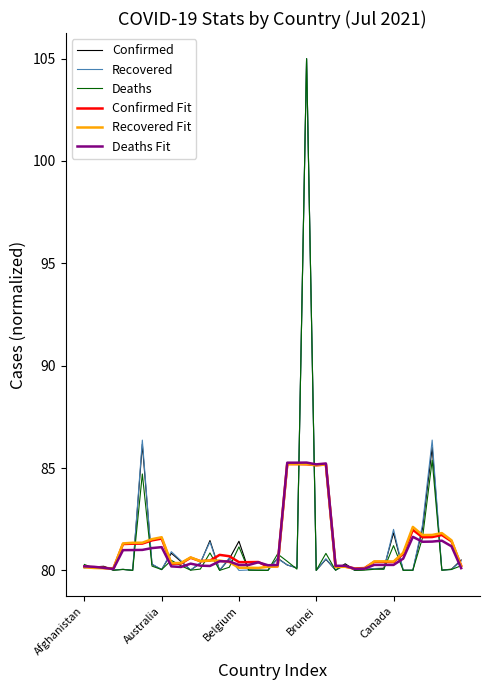

What is the maximum value for Confirmed?

105.0